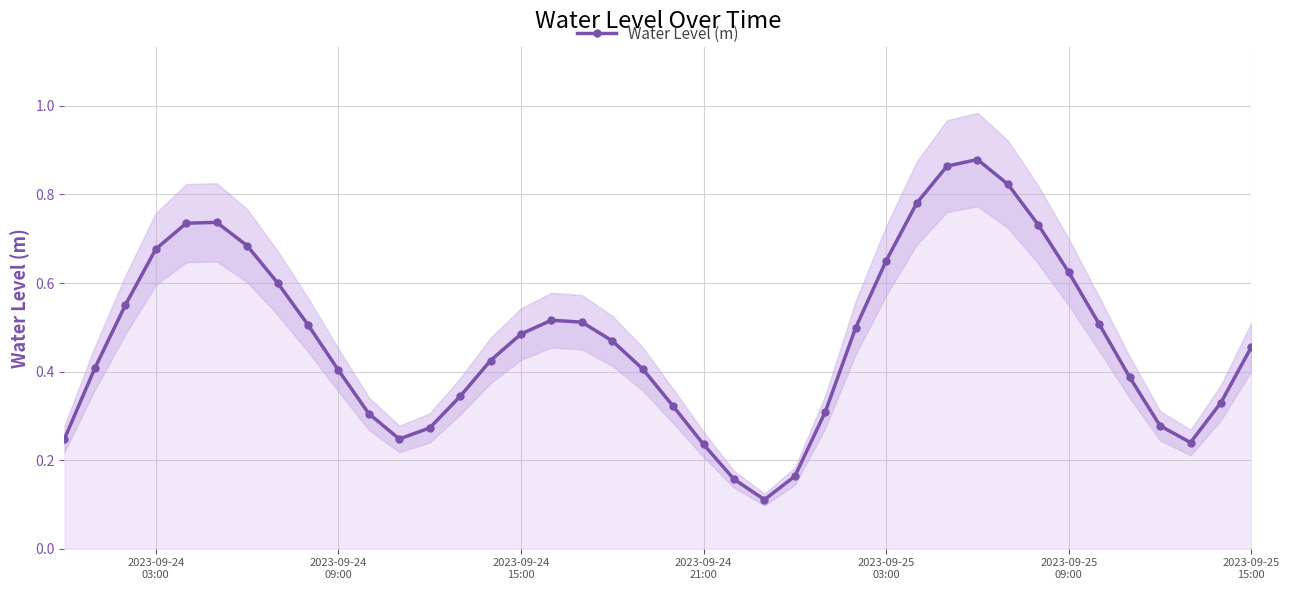

Count the Water Level (m) values in the range 0 to 1.

40